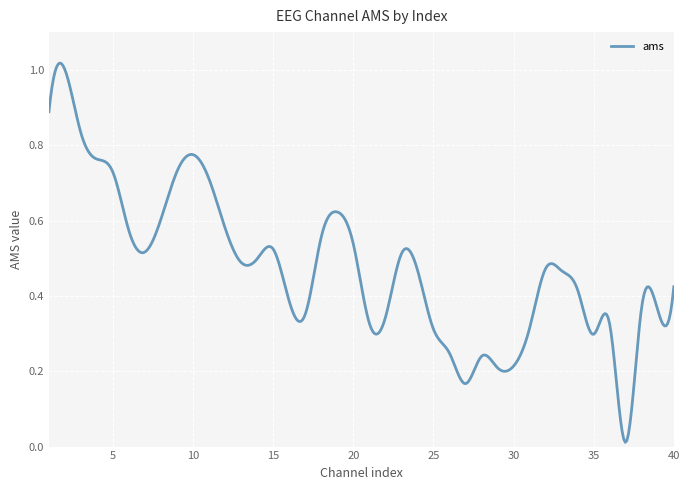

How many lines are shown in the chart?

1